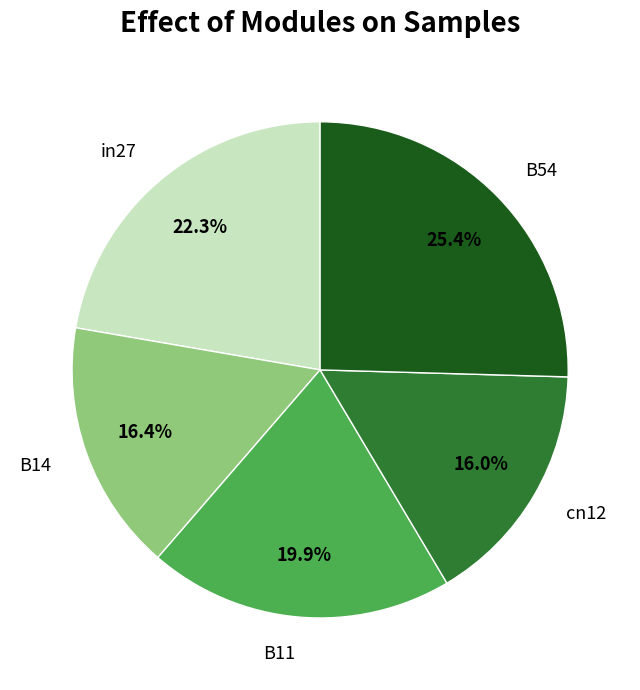

To the nearest percent, what is the average slice percentage?

20%